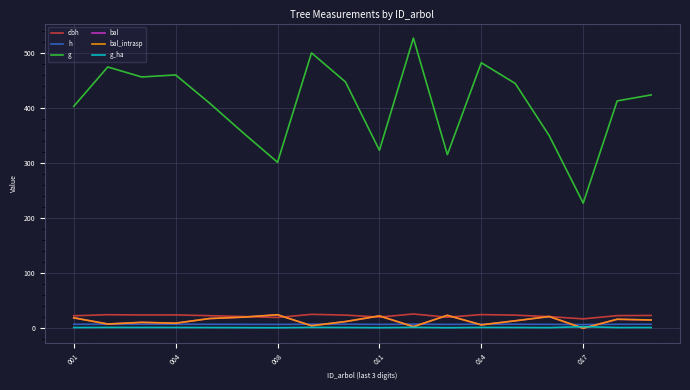

At which label does bal first exceed 14?

001